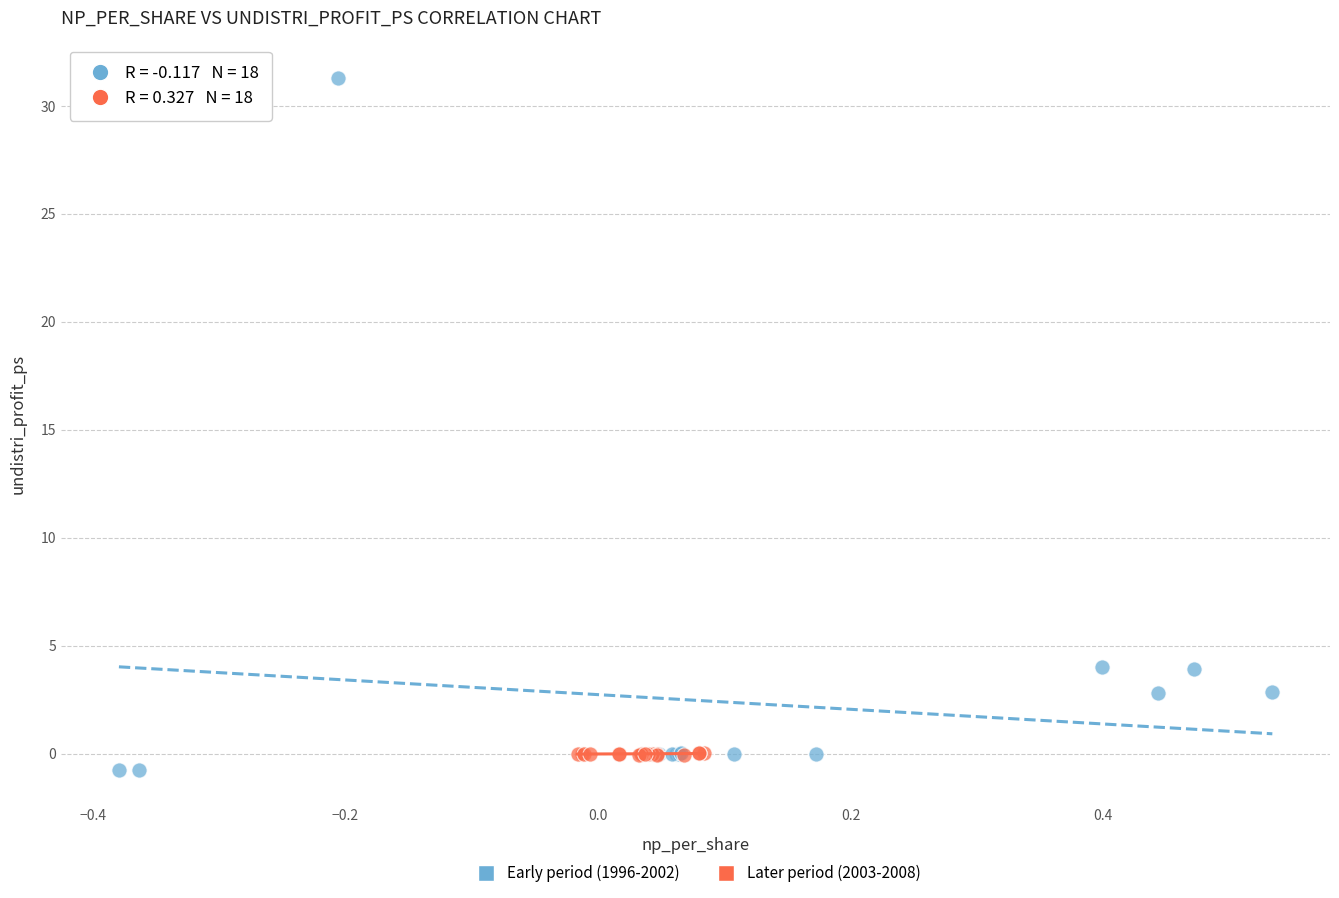

Which series reaches the maximum Y coordinate?

Early period (1996-2002)